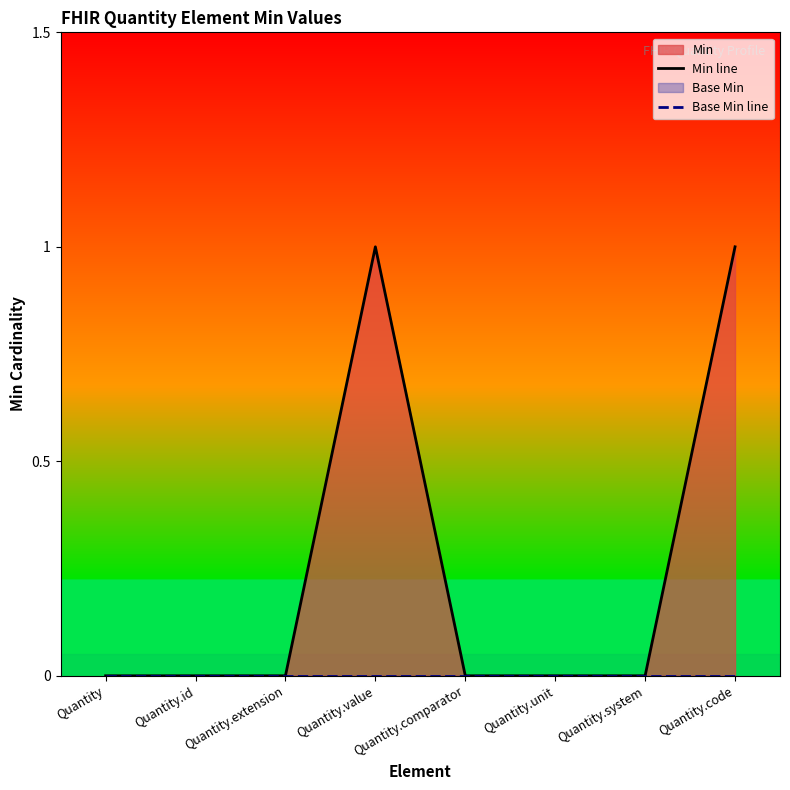

True or false: Min line and Base Min line intersect in this chart.

False